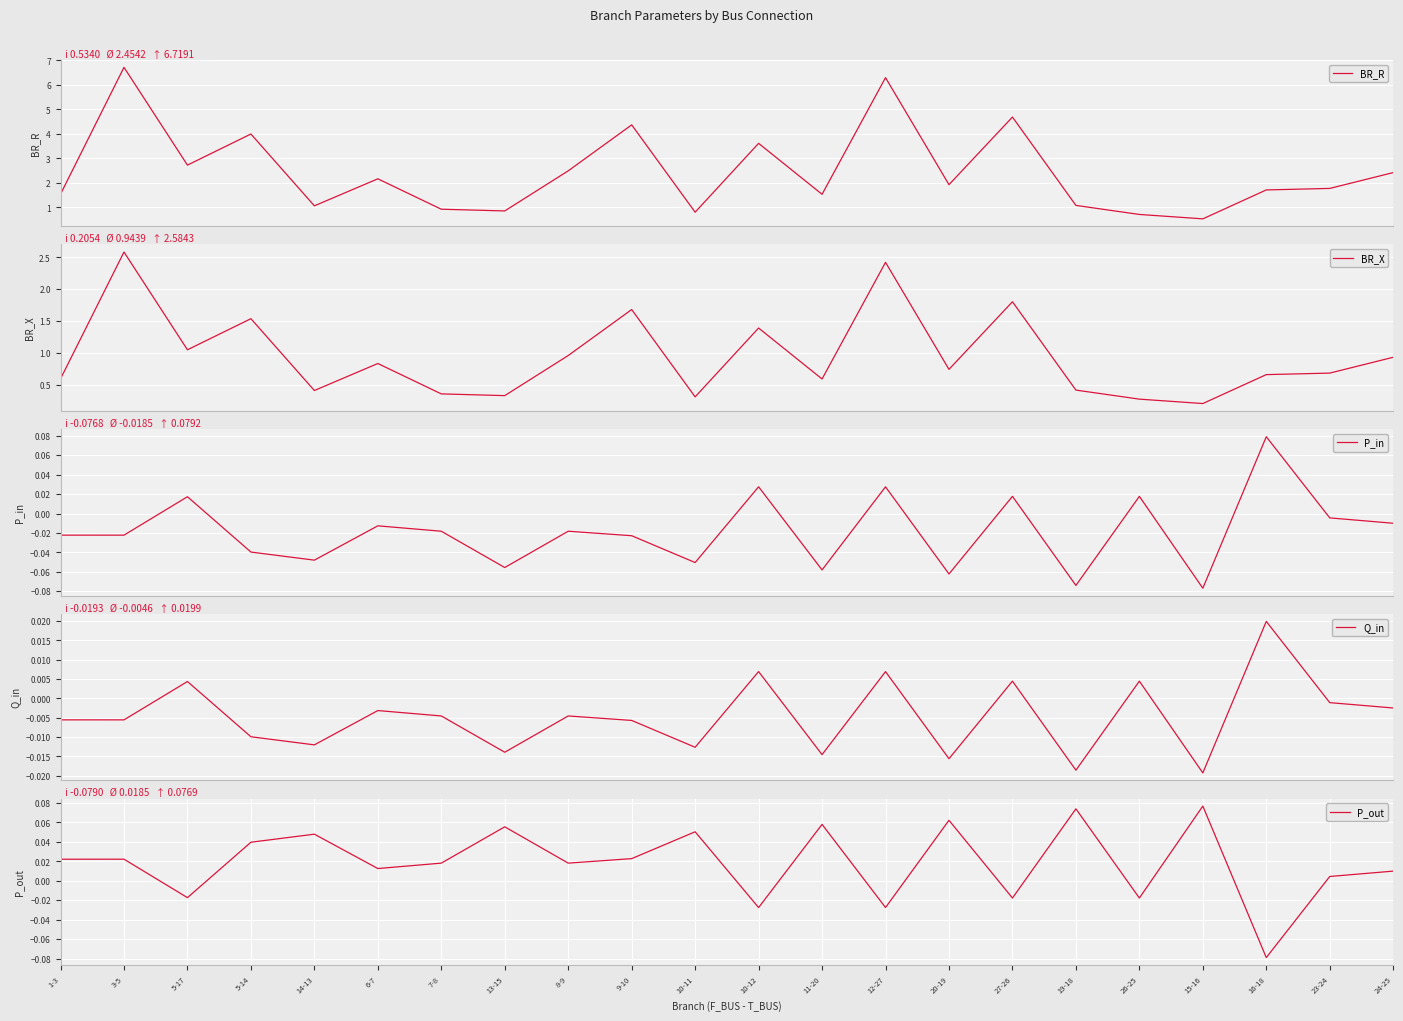

At which category does BR_R reach its first local peak?

3-5